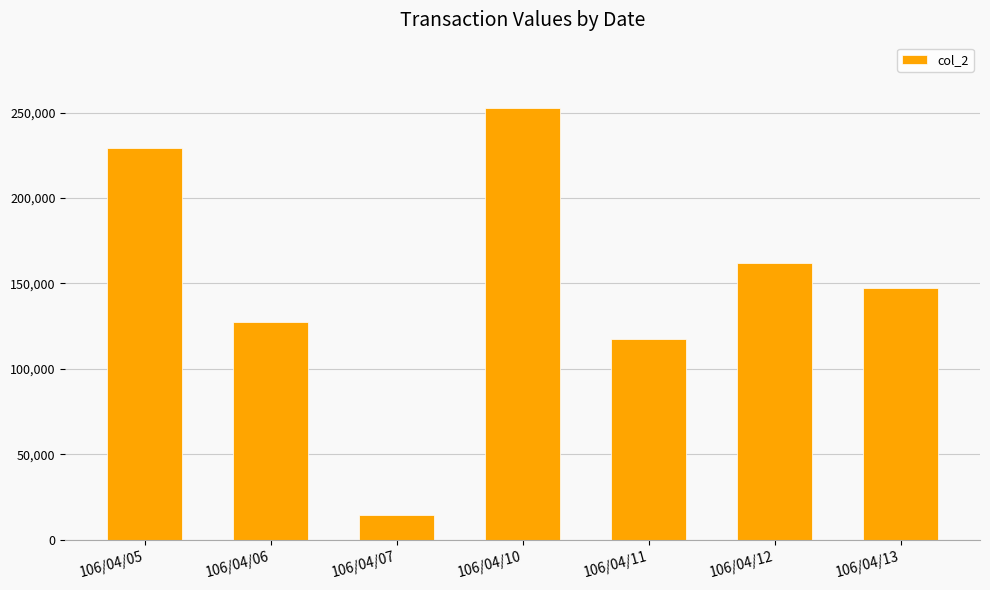

At which label does the data first exceed 147400?

106/04/05